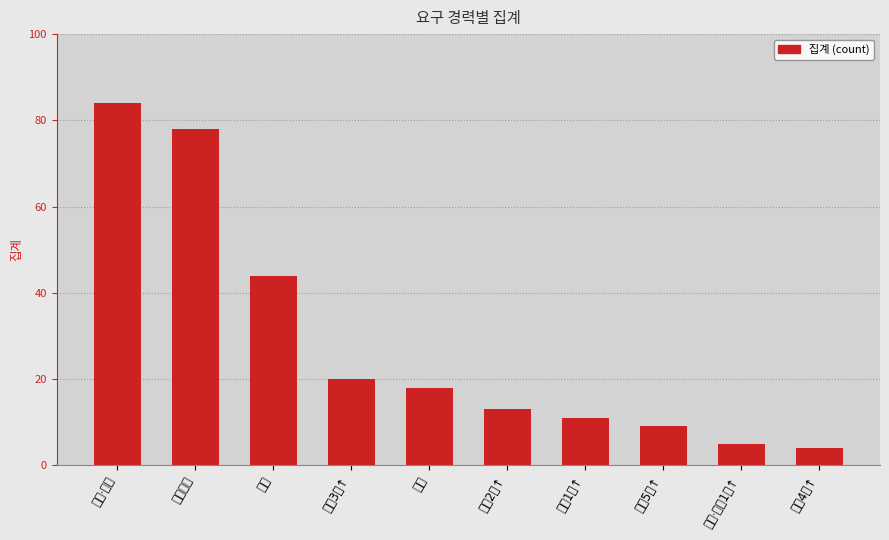

What position from the right is 경력무관?

9